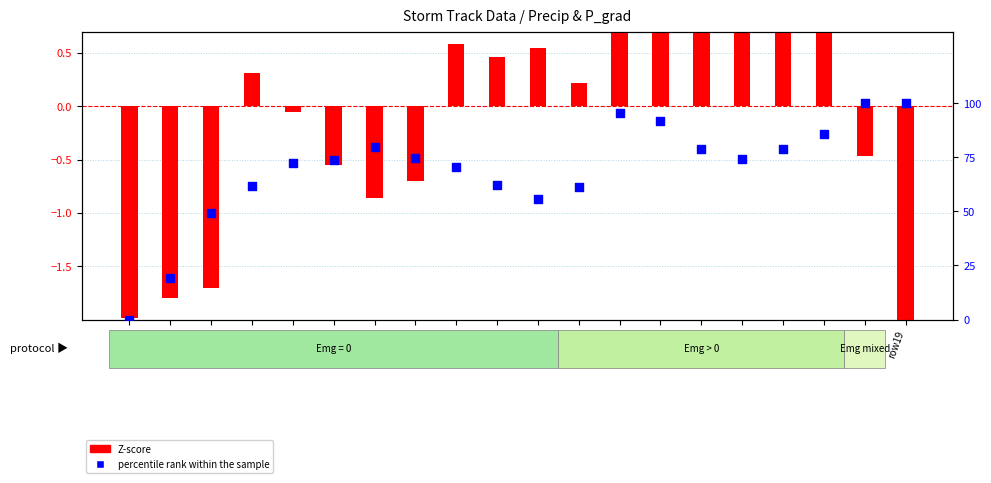

At how many categories does at least one series exceed 19?

18